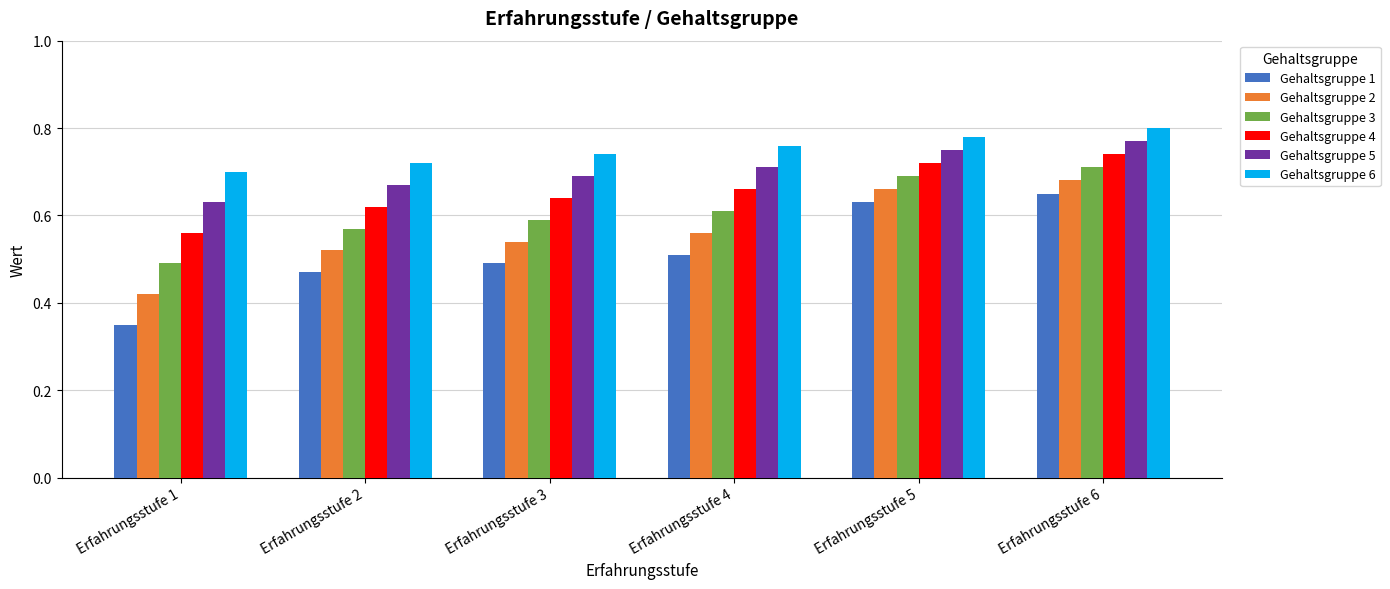

List the series in order of their peak value, highest first.

Gehaltsgruppe 6, Gehaltsgruppe 5, Gehaltsgruppe 4, Gehaltsgruppe 3, Gehaltsgruppe 2, Gehaltsgruppe 1